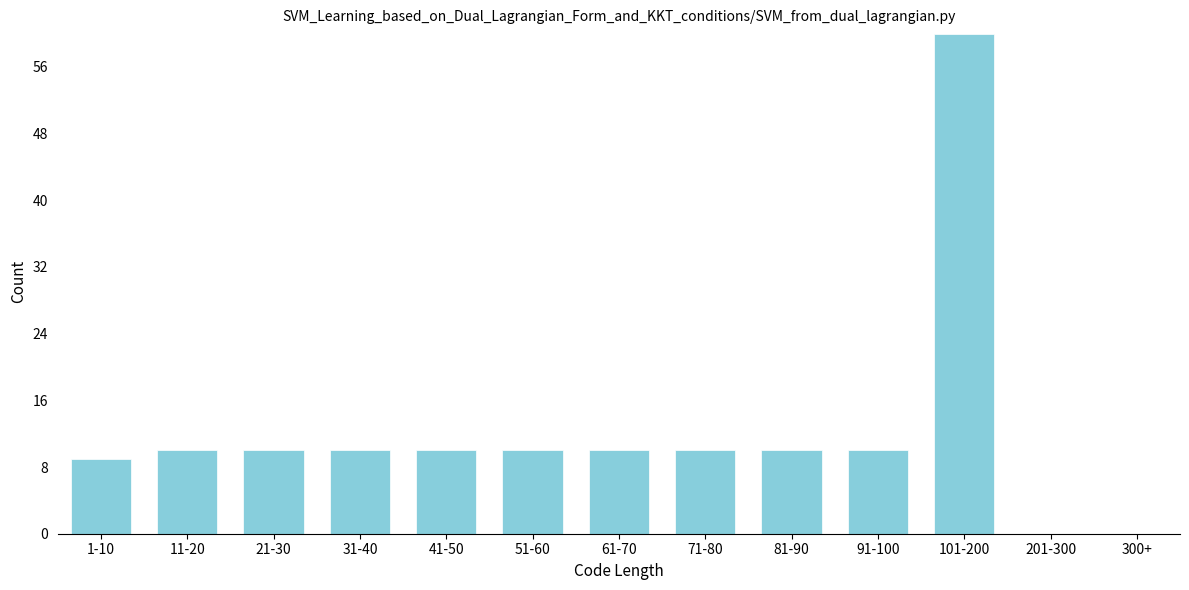

Reading left to right, transcribe all the data shown in this chart.

1-10=9	11-20=10	21-30=10	31-40=10	41-50=10	51-60=10	61-70=10	71-80=10	81-90=10	91-100=10	101-200=60	201-300=0	300+=0